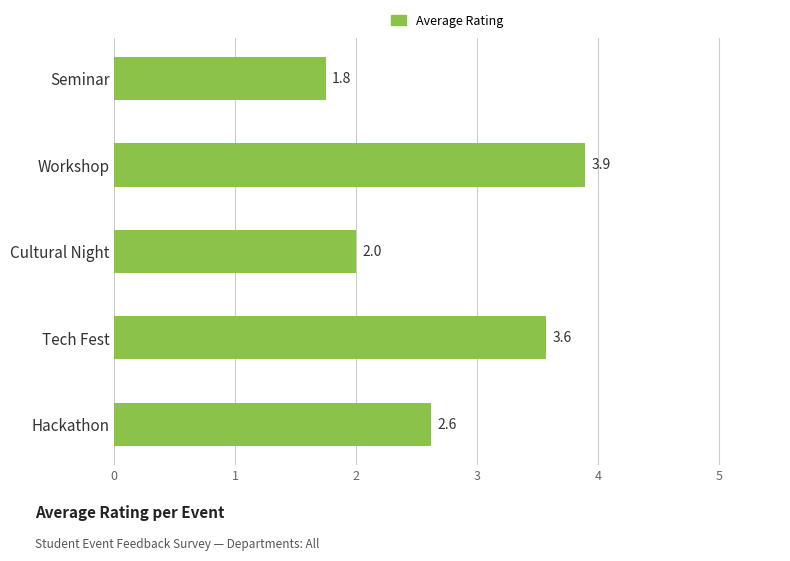

Count the number of data series in this chart.

1